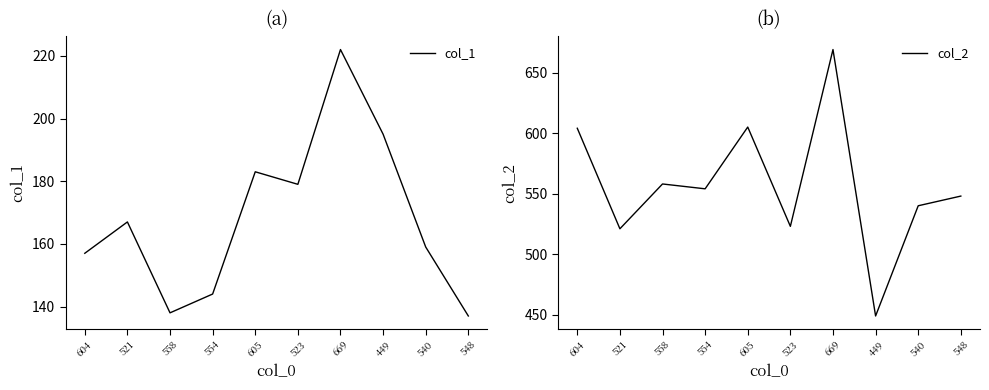

At which category is the sum across all series the highest?

669